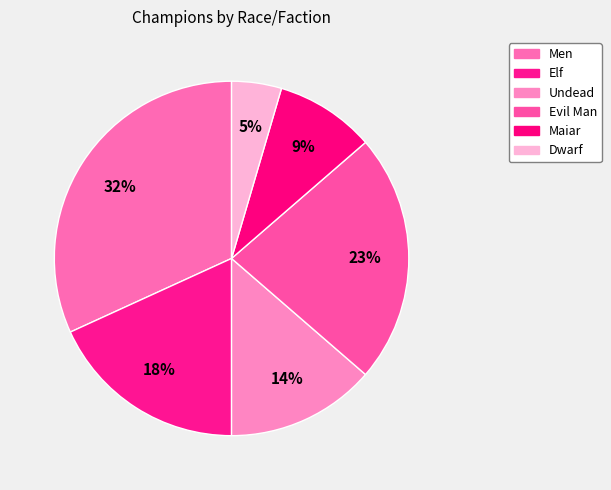

Count the number of slices in the pie.

6